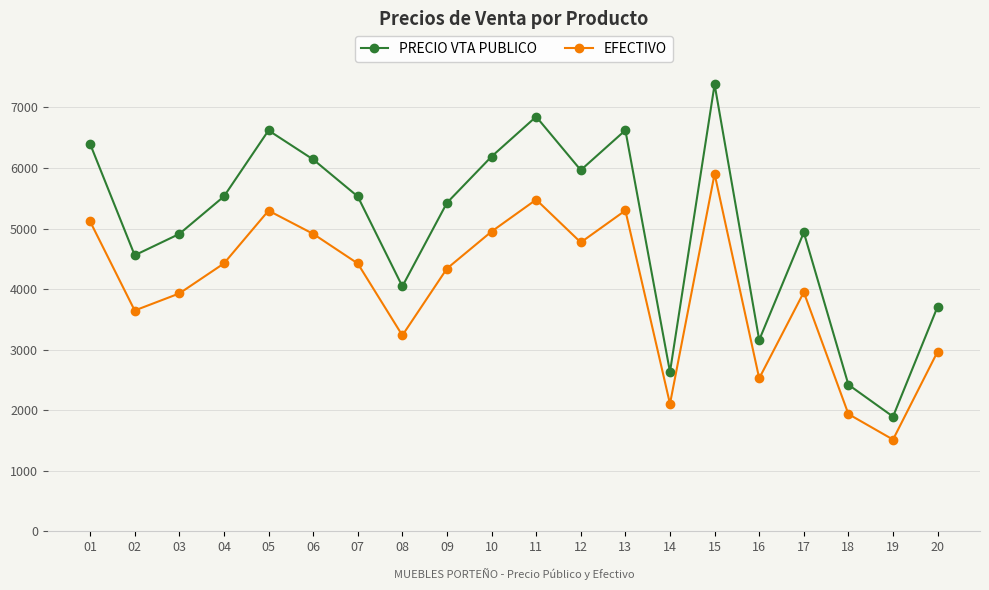

Rank the series at 18 from lowest to highest value.

EFECTIVO, PRECIO VTA PUBLICO